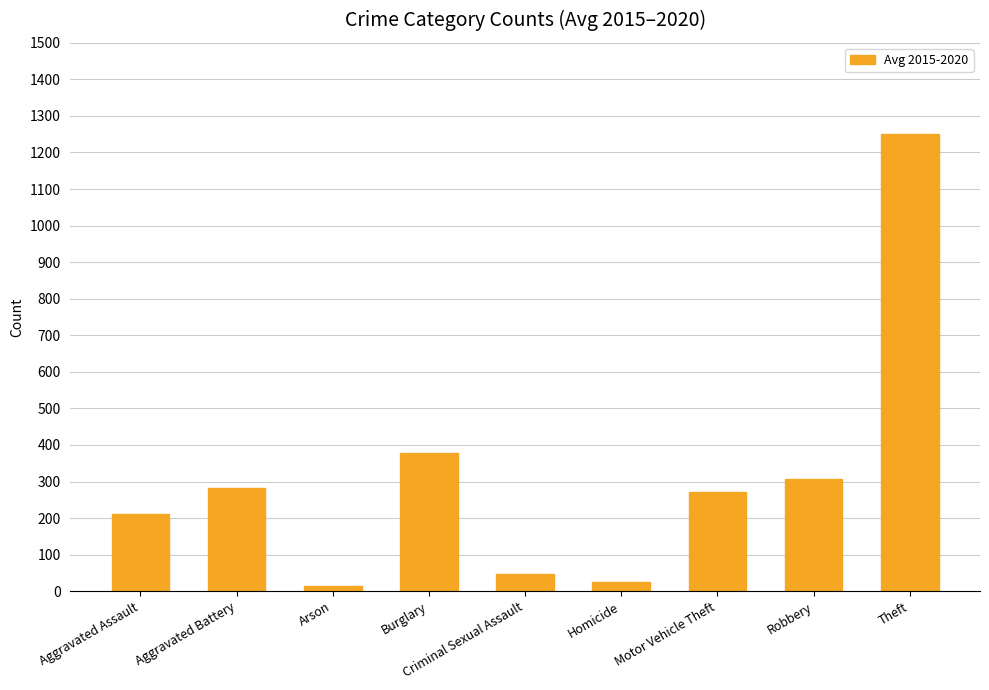

What is the maximum value shown in the chart?

1249.7